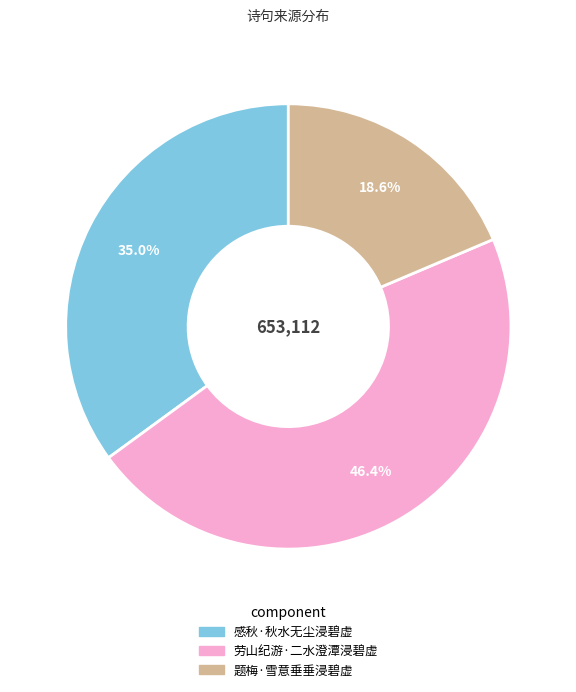

To the nearest percent, what portion does 劳山纪游·二水澄潭浸碧虚 represent?

46%